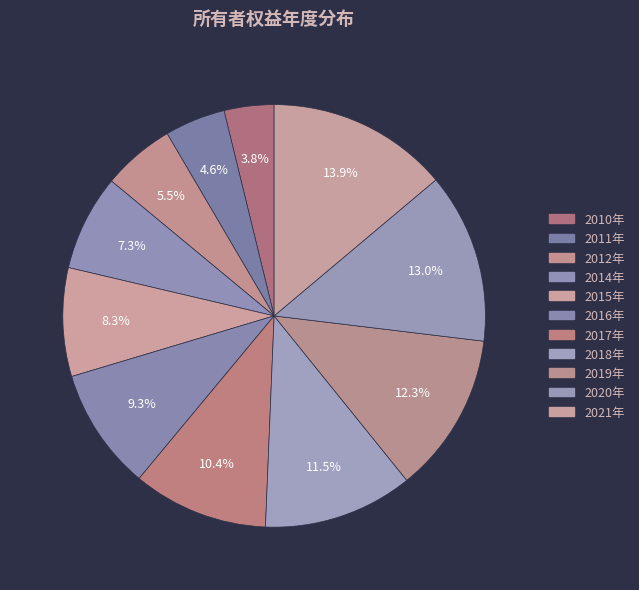

How many segments does this pie chart have?

11